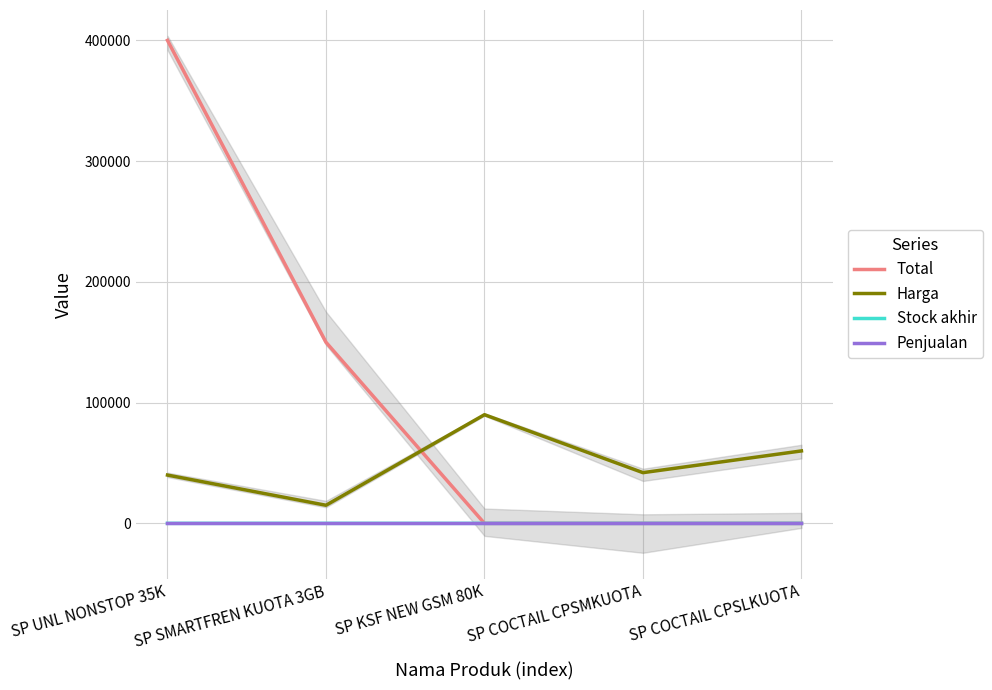

What is the total value across all series at SP SMARTFREN KUOTA 3GB?

165010